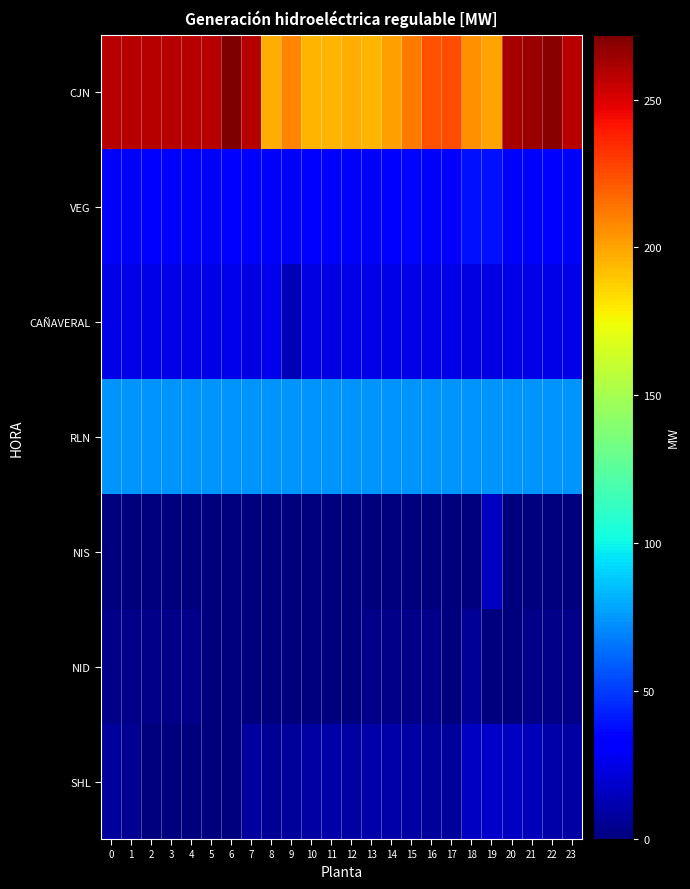

At 12, list the series in order from smallest to largest.

NIS, NID, SHL, CAÑAVERAL, VEG, RLN, CJN